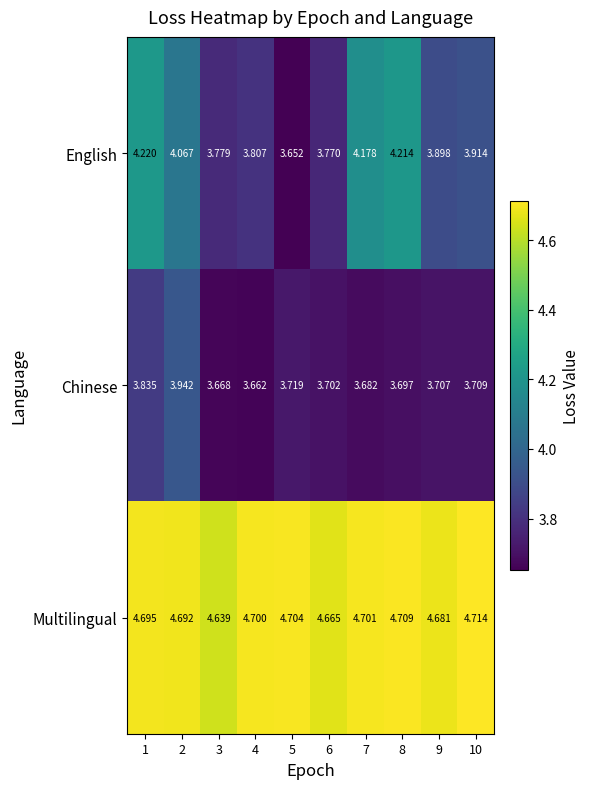

At 6, list the series in order from largest to smallest.

Multilingual, English, Chinese